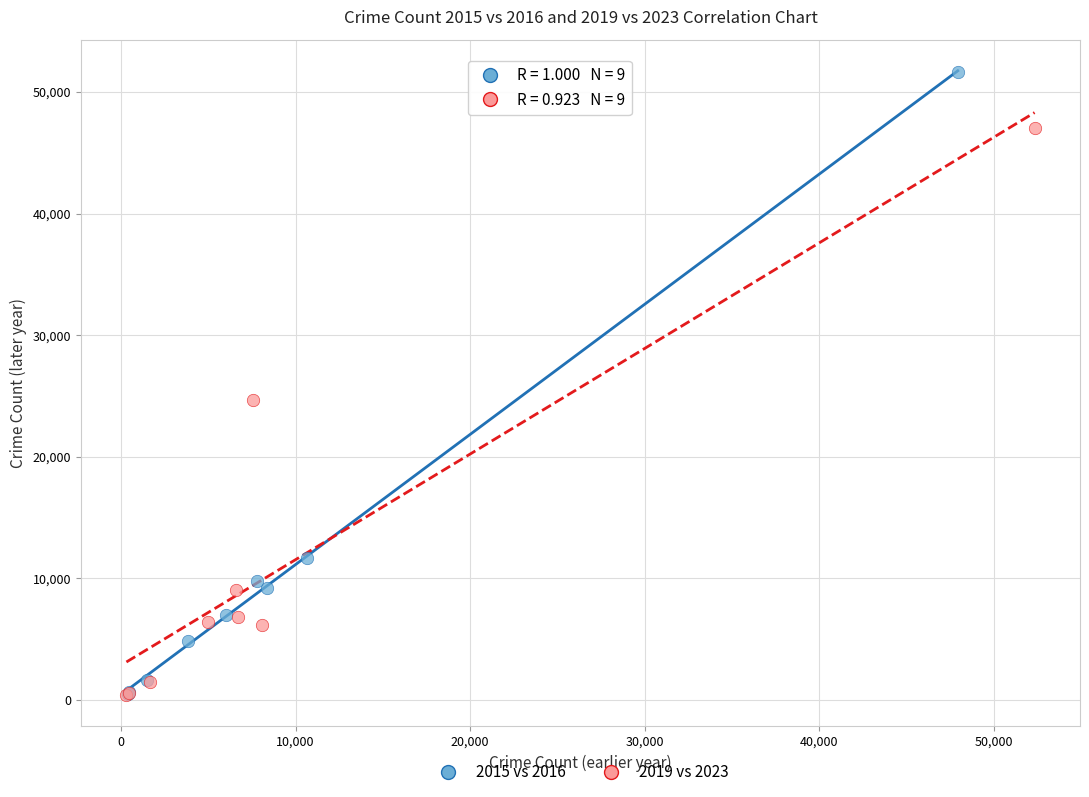

Which series has the largest Y range (max minus min)?

2015 vs 2016